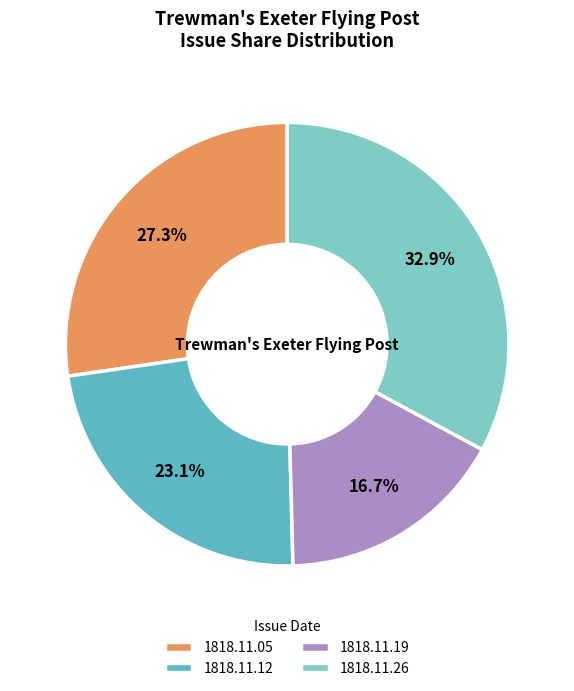

Rank the categories by value from lowest to highest.

1818.11.19, 1818.11.12, 1818.11.05, 1818.11.26